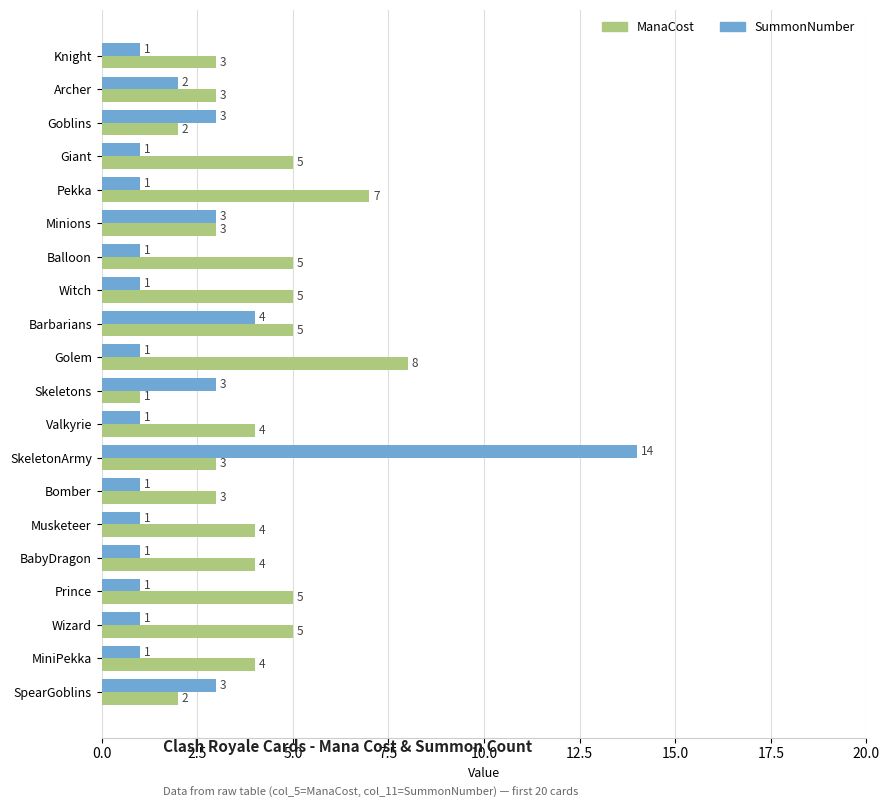

Count the number of data series in this chart.

2